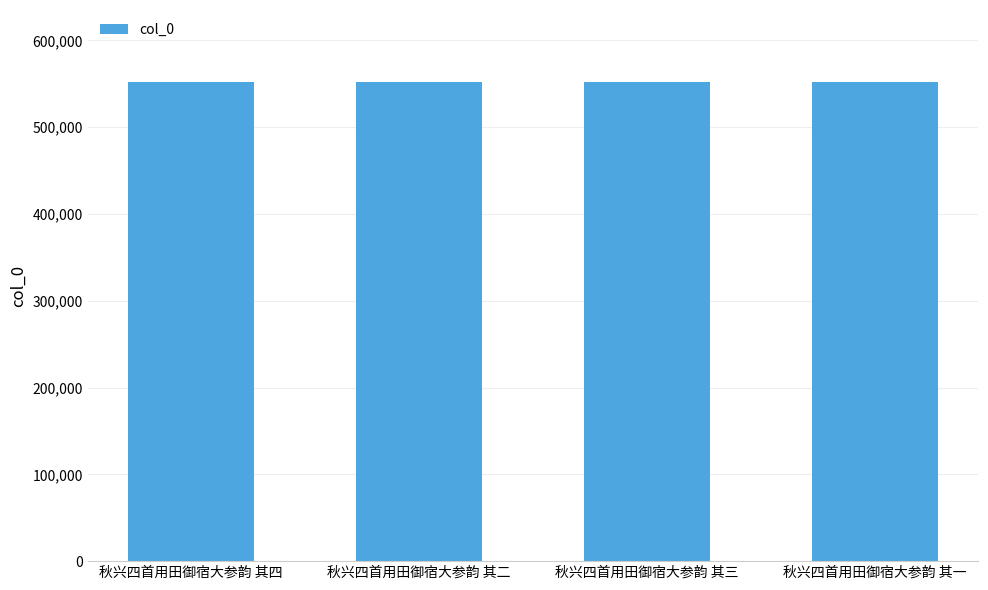

What is the value of the 4th bar from the left?

552226